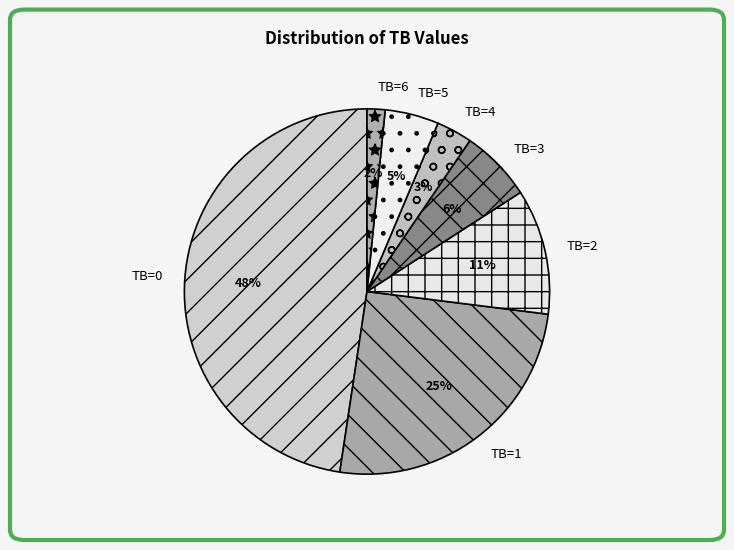

The TB=2 slice represents 19% of the pie. True or false?

False